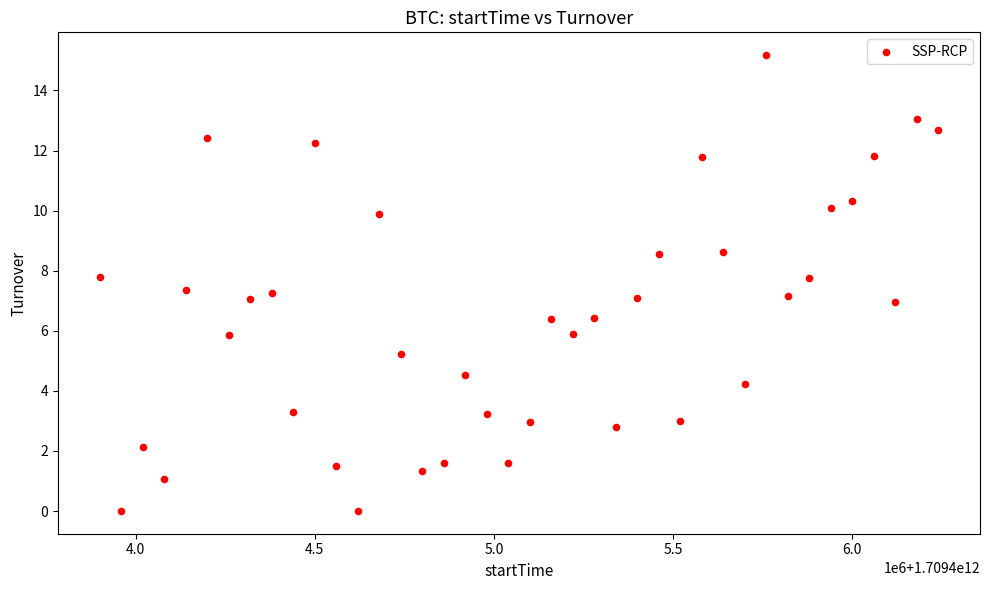

What is the range of Y values (max minus min)?

15.2